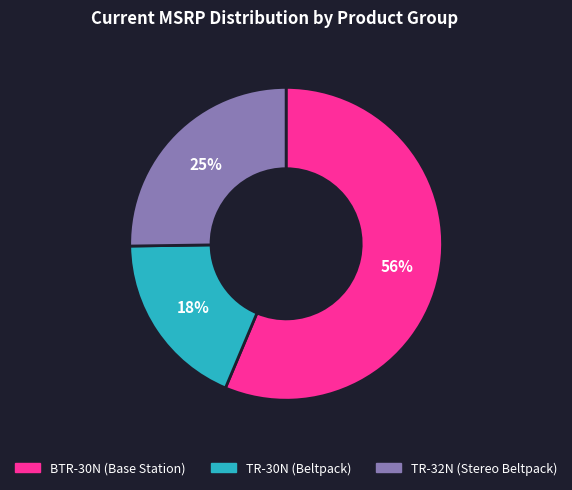

Rank the categories by value from lowest to highest.

TR-30N (Beltpack), TR-32N (Stereo Beltpack), BTR-30N (Base Station)